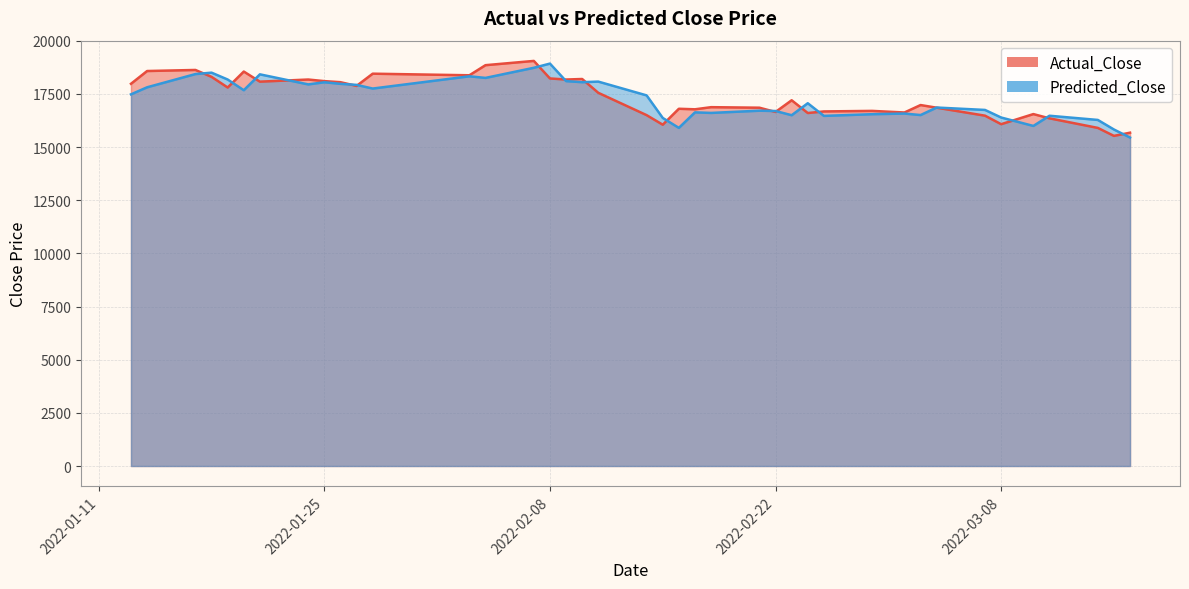

Does the chart display data point markers on the line(s)?

No